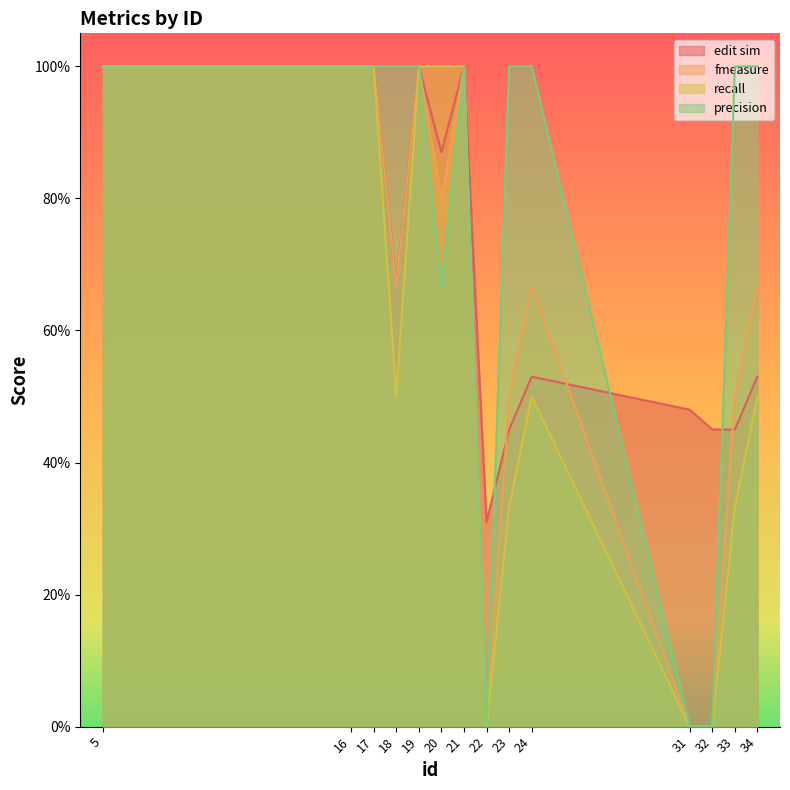

At how many categories does at least one series exceed 88?

11